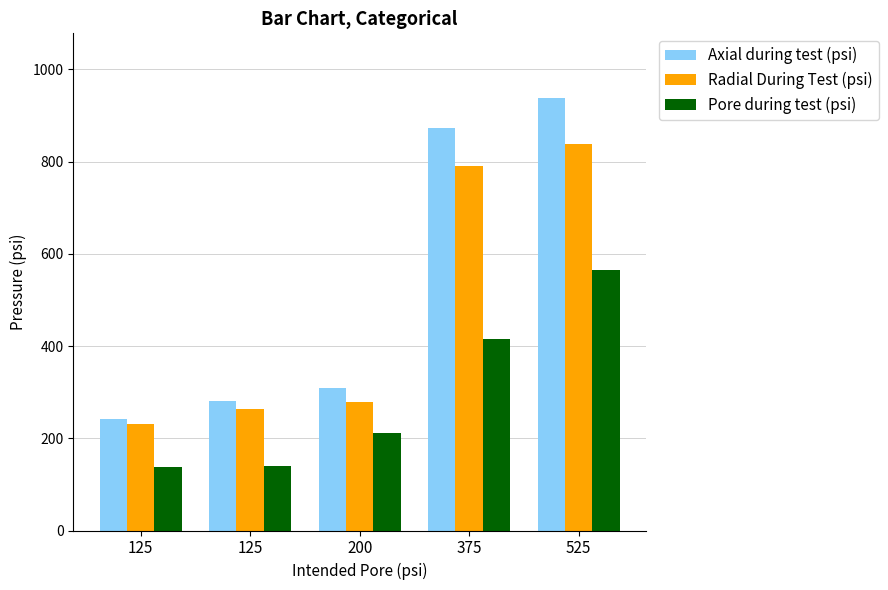

What is the lowest value of the Axial during test (psi) series?

241.3